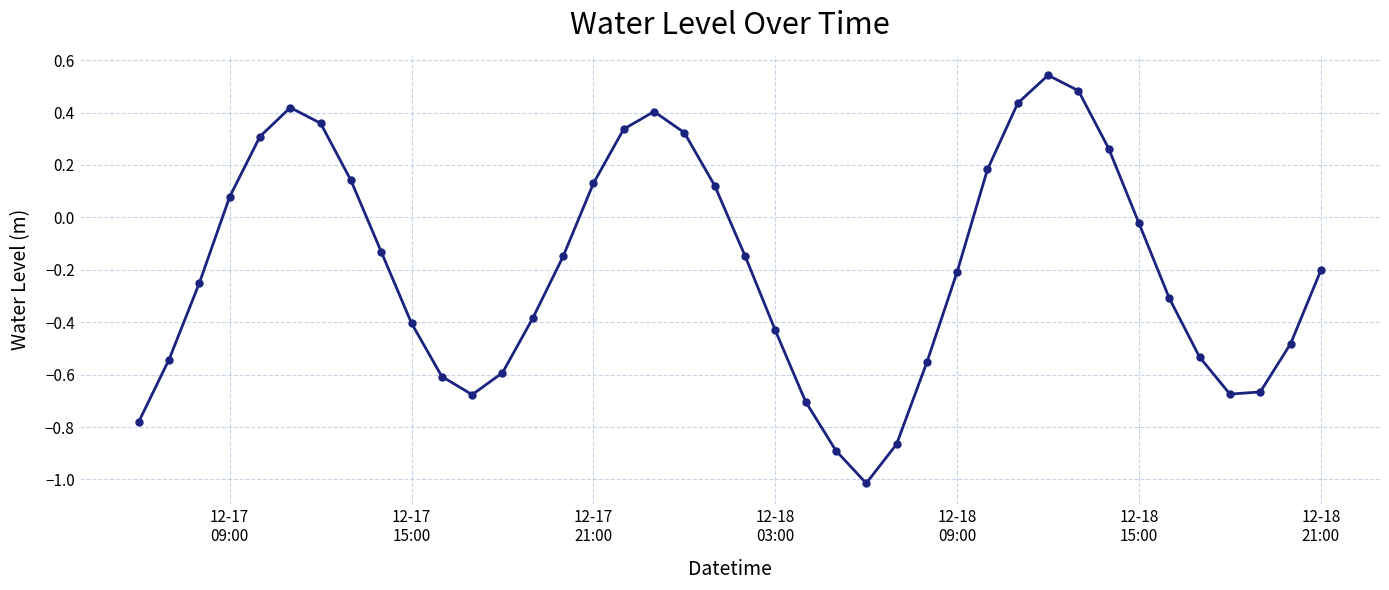

What is the minimum value shown in the chart?

-1.0